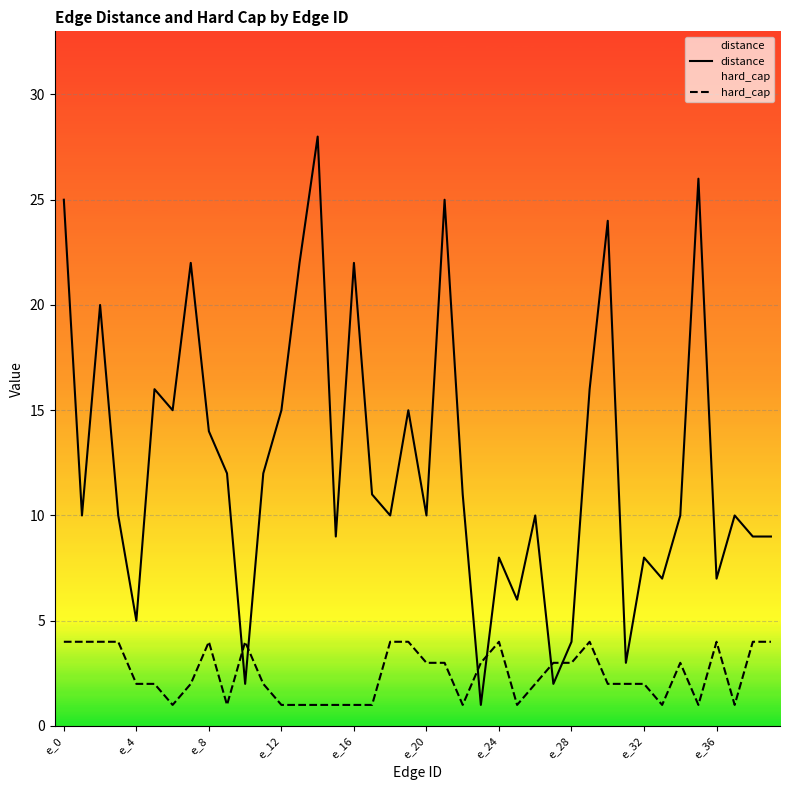

True or false: hard_cap and distance cross at least once.

True